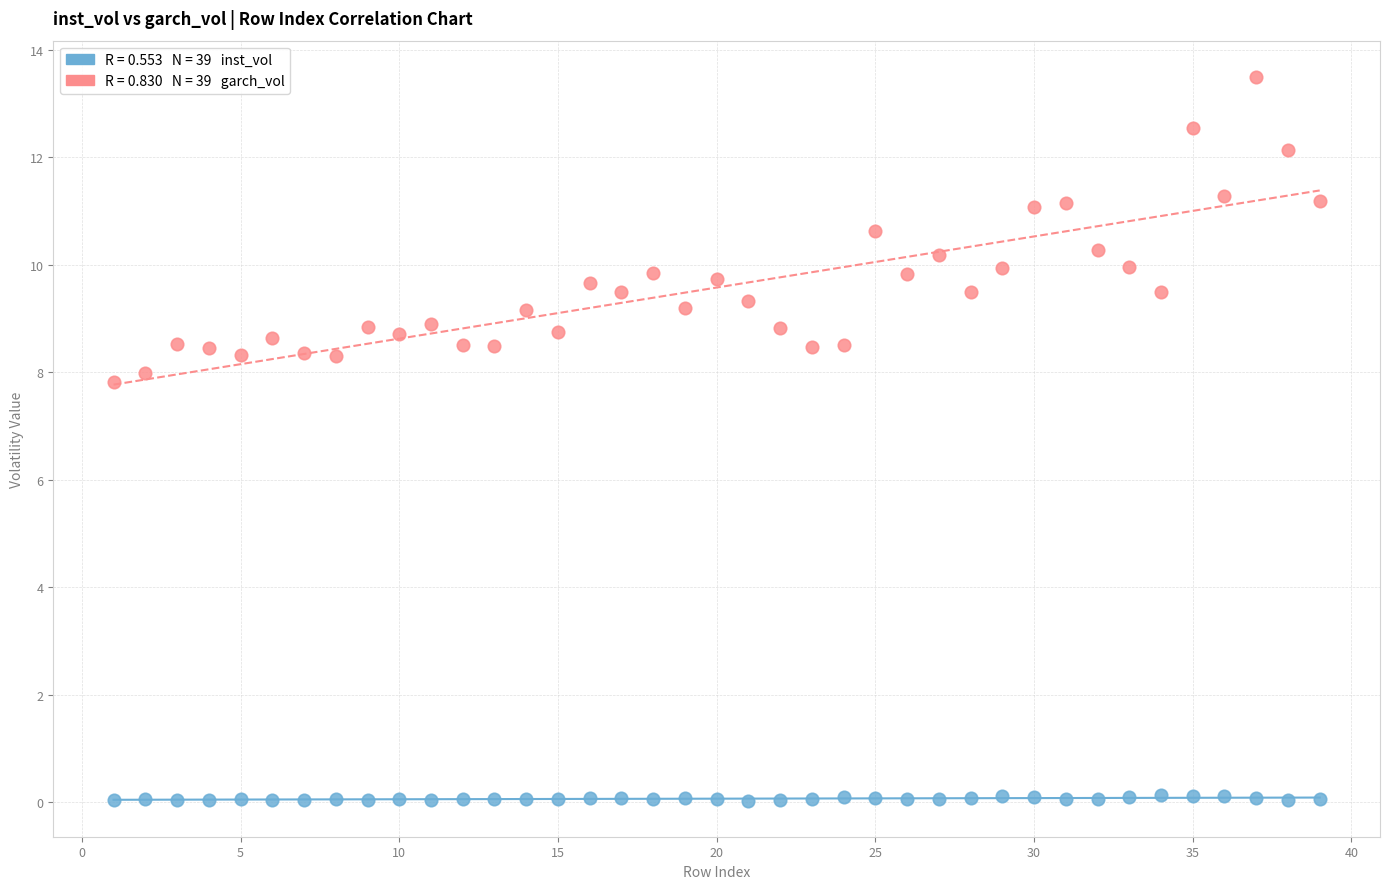

Across all data points, what is the range of Y values (max minus min)?

13.5